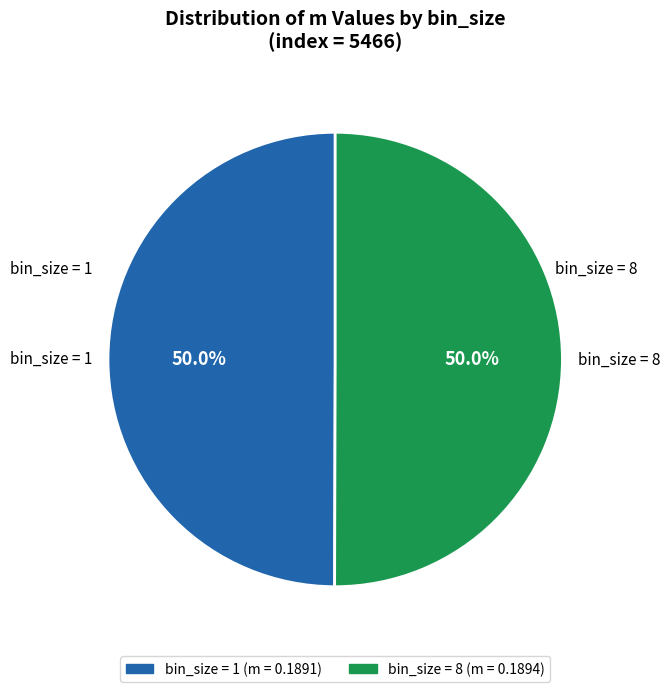

What is the largest slice in the pie chart?

8